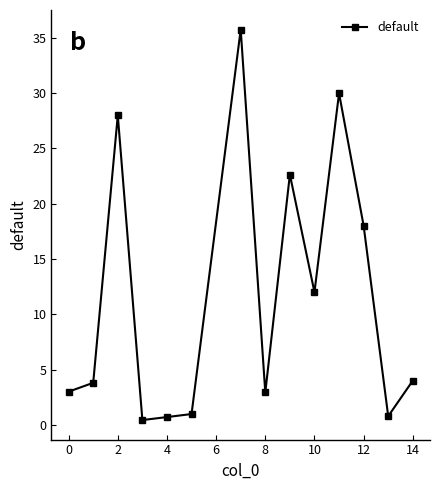

What is the average value?

11.6